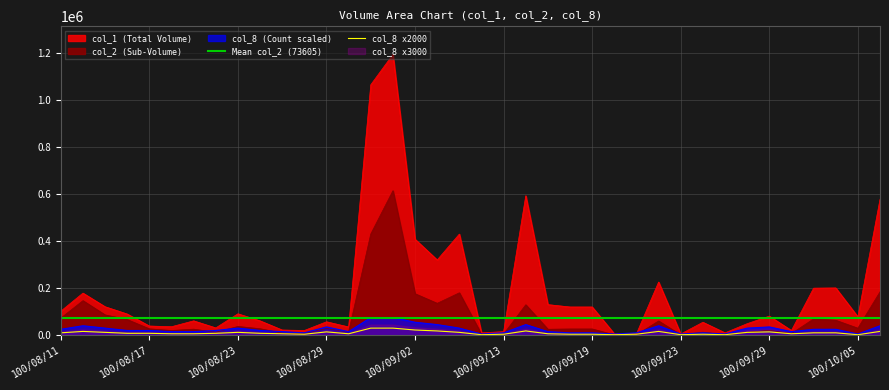

What is the difference between the highest and lowest values at 100/08/23?

61000